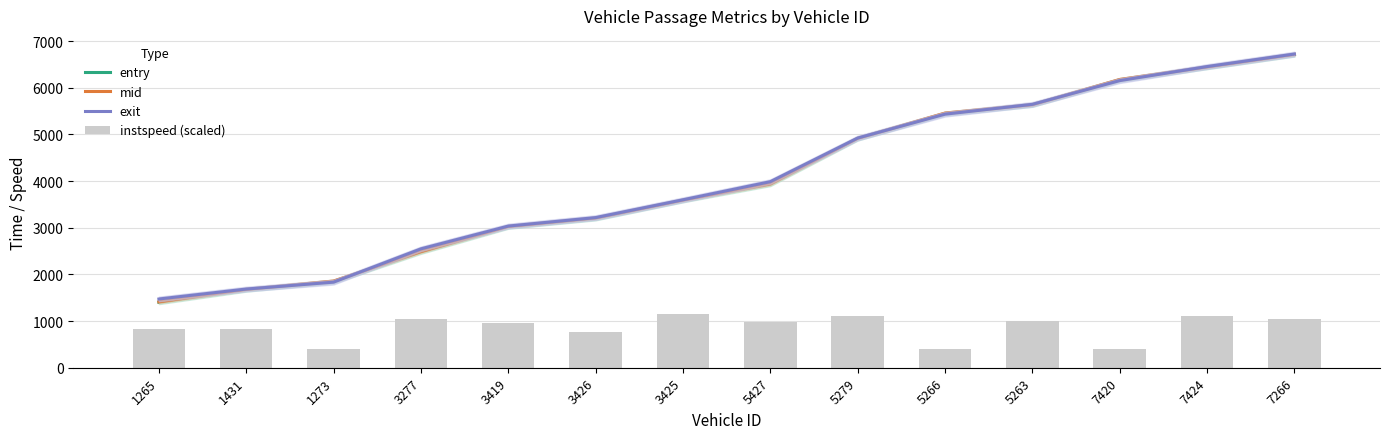

What is the sum of all mid values?

56565.5